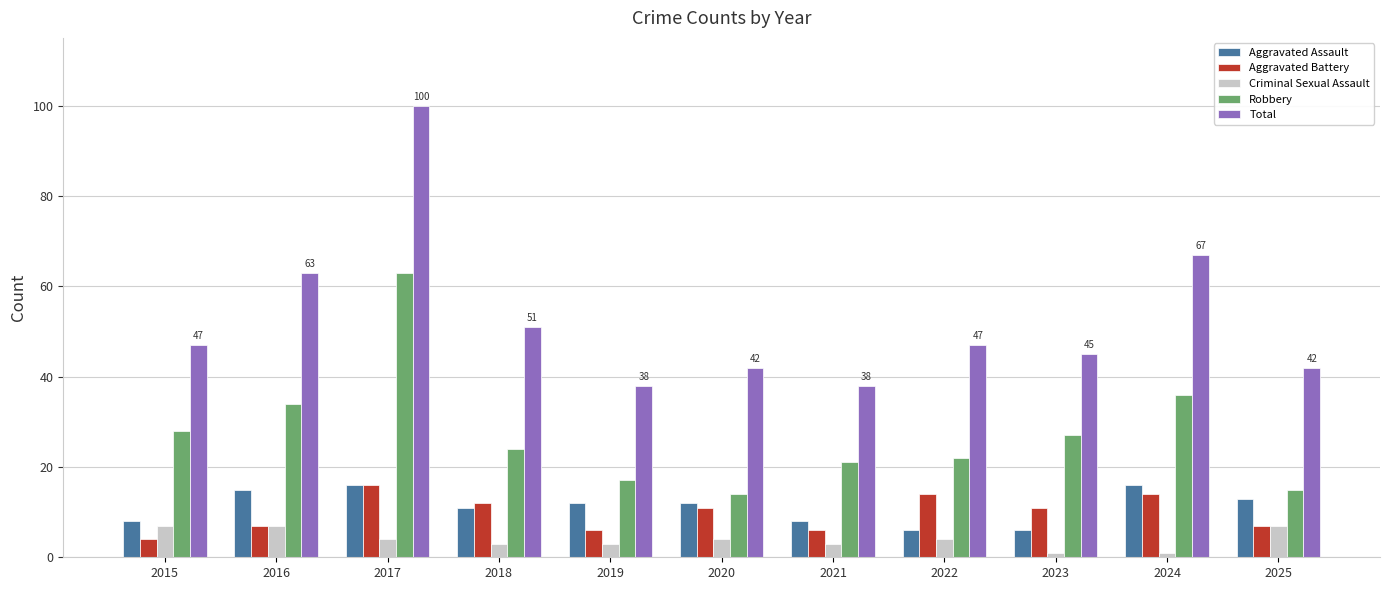

What is the minimum value for Total?

38